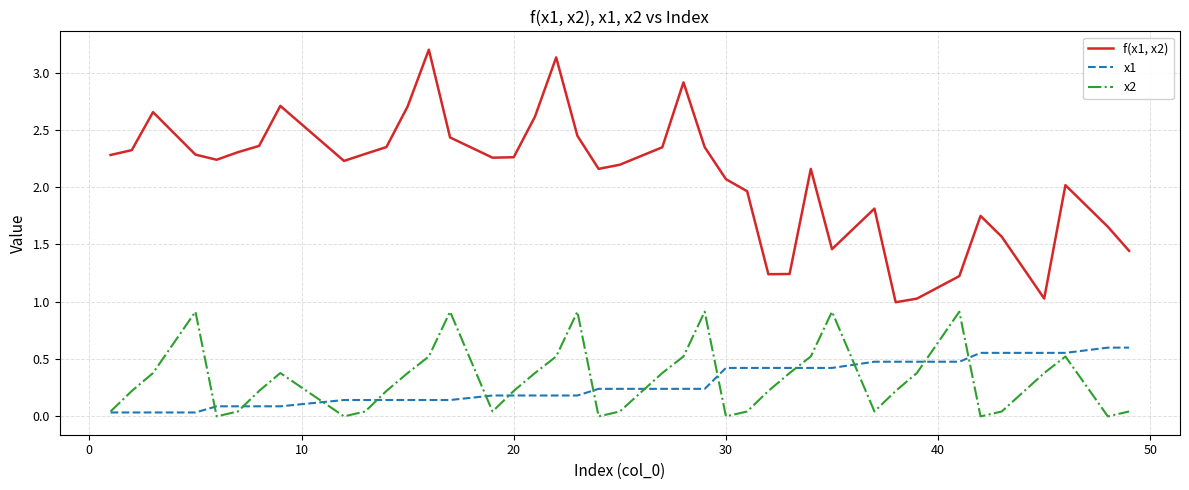

Which series has the widest spread of values?

f(x1, x2)